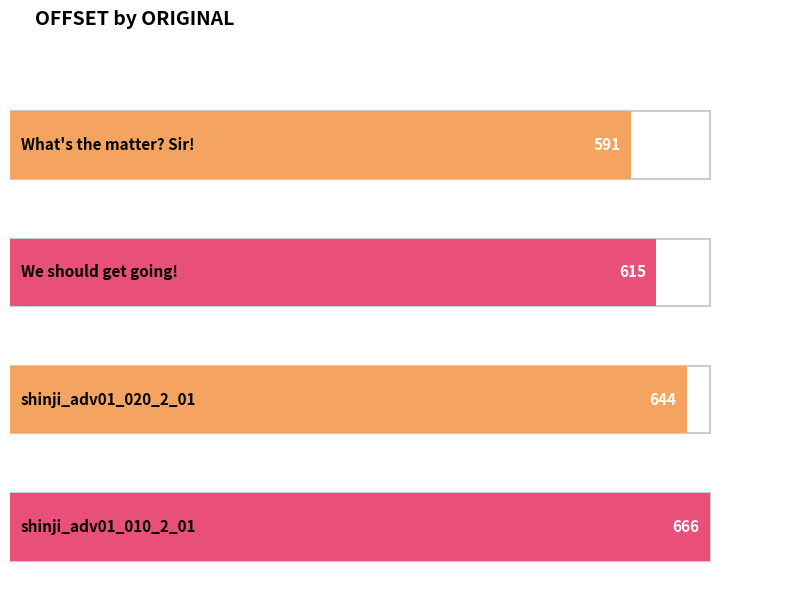

Between shinji_adv01_010_2_01 and shinji_adv01_020_2_01, which is larger?

shinji_adv01_010_2_01